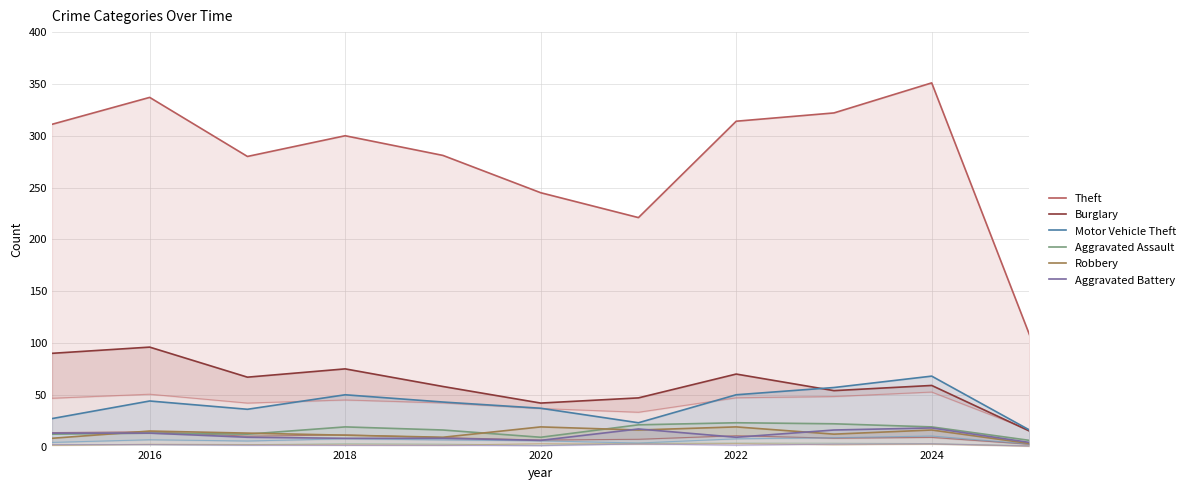

What are all the series names shown in the legend?

Theft, Burglary, Motor Vehicle Theft, Aggravated Assault, Robbery, Aggravated Battery